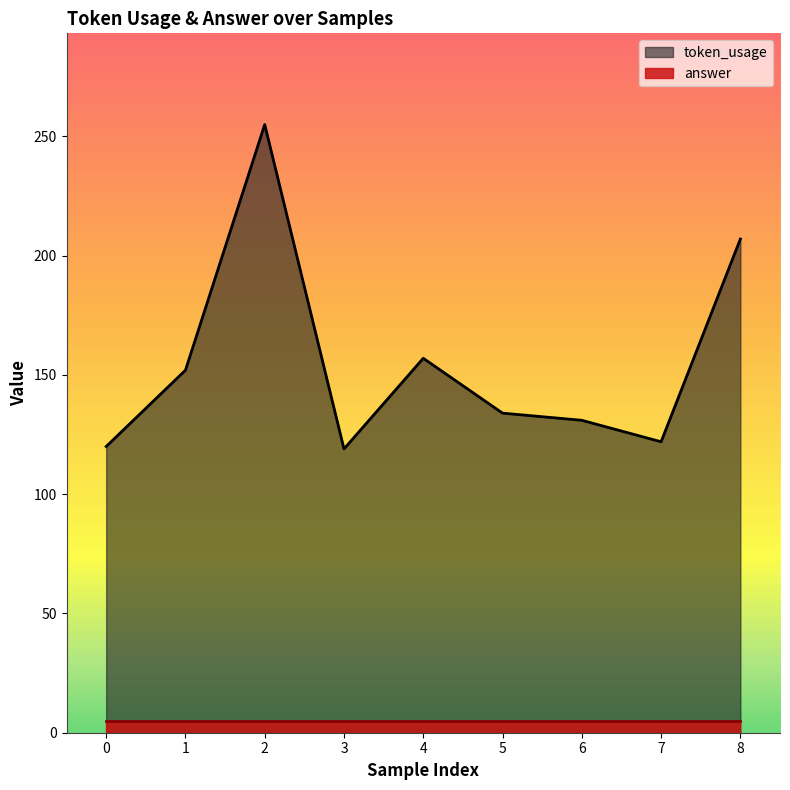

Reading left to right, transcribe all the data shown in this chart.

0=120	1=152	2=255	3=119	4=157	5=134	6=131	7=122	8=207